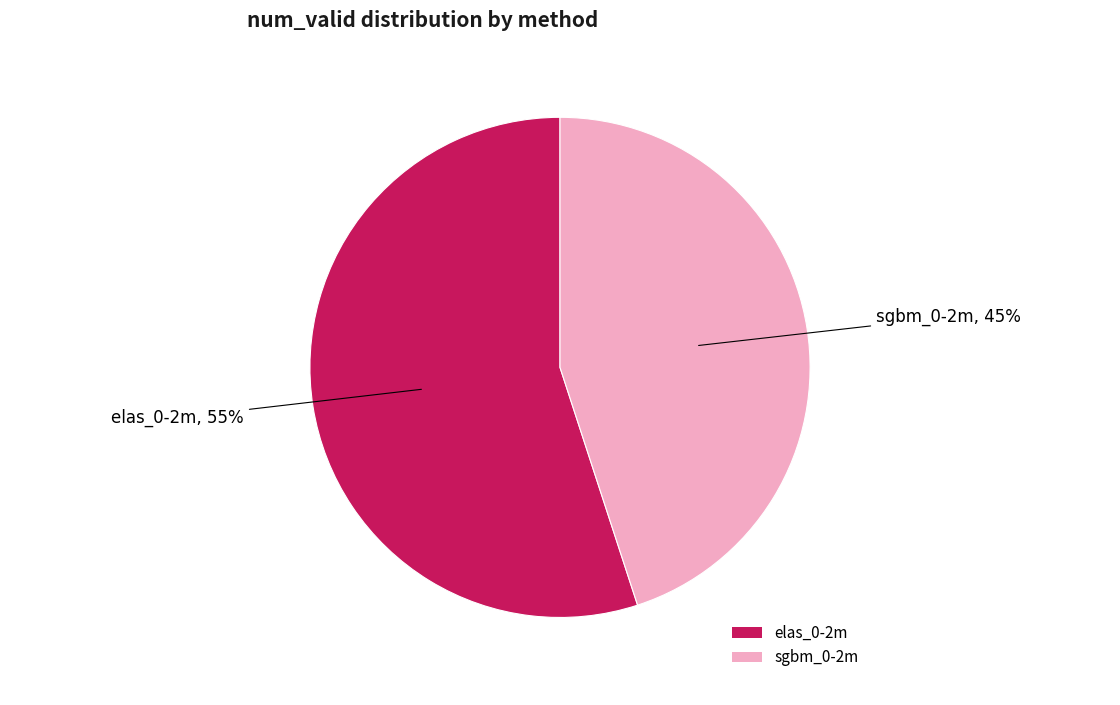

Count the number of slices in the pie.

2